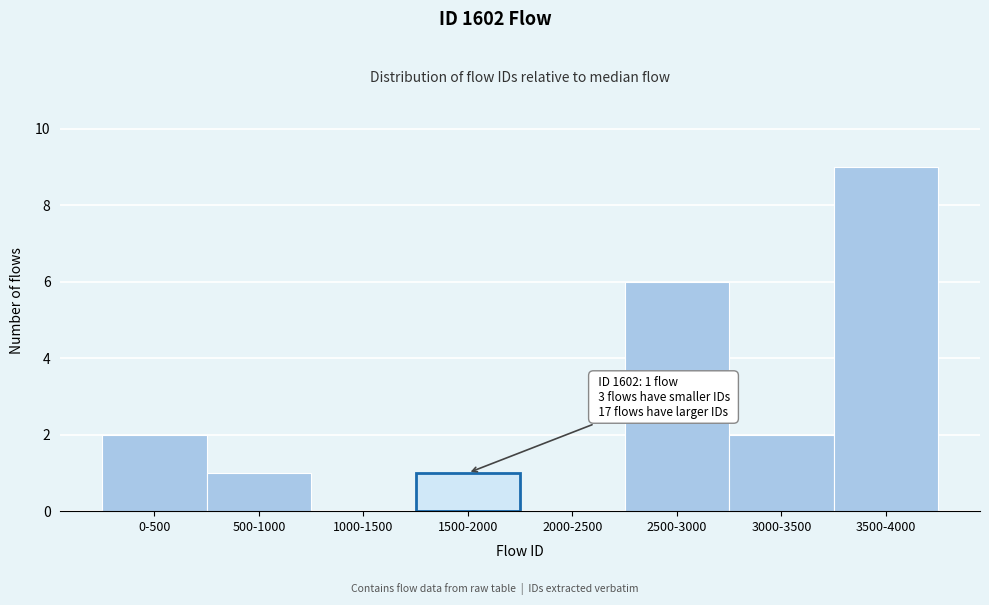

Reading right to left, extract all data points from this chart.

3500-4000=9	3000-3500=2	2500-3000=6	2000-2500=0	1500-2000=1	1000-1500=0	500-1000=1	0-500=2